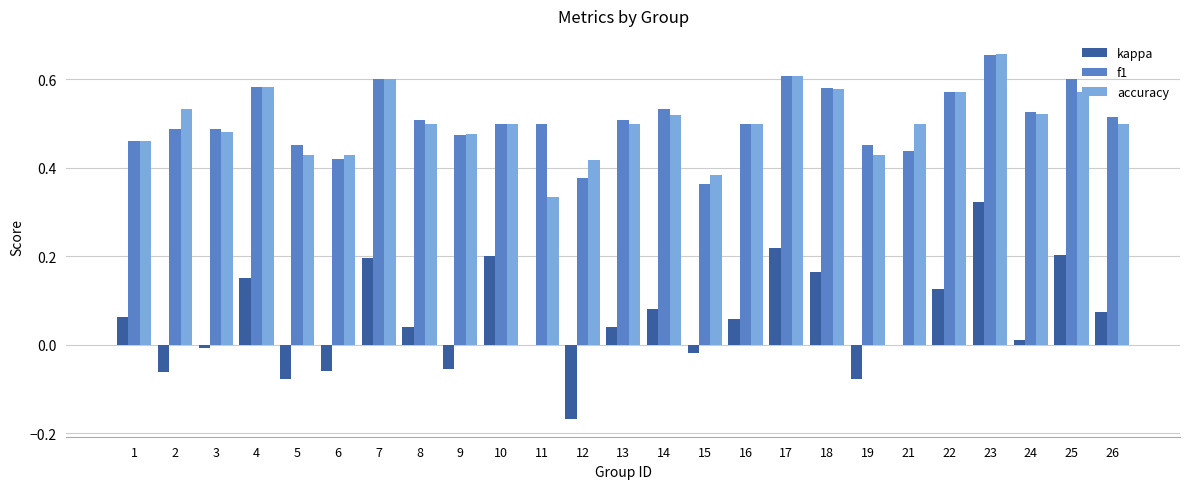

What is the sum of the f1 values at 26 and 5?

1.0